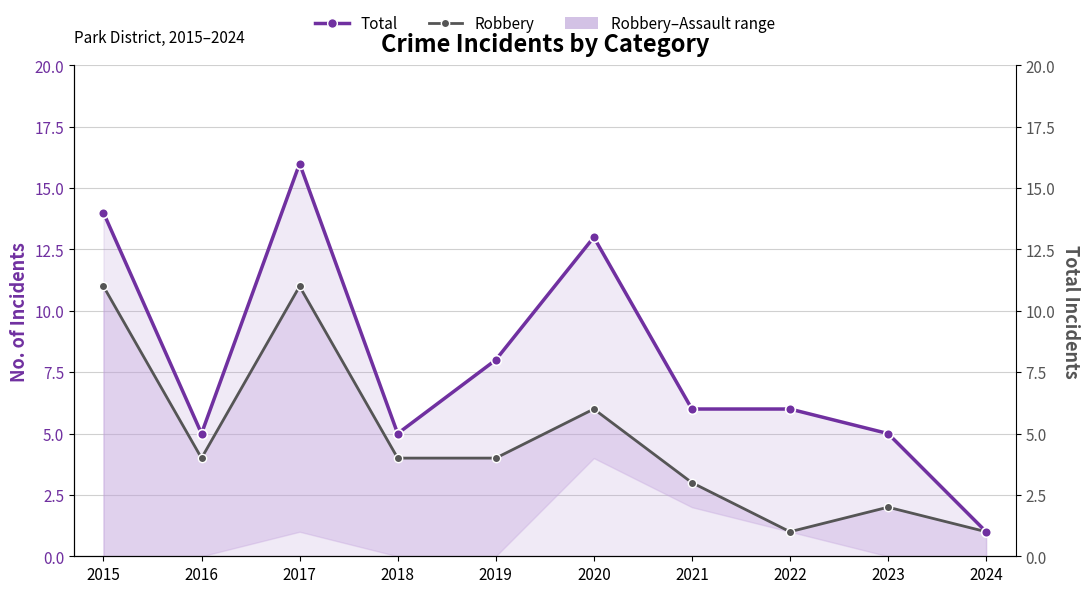

Reading left to right, list all the values displayed in this chart.

Total: 14	5	16	5	8	13	6	6	5	1
Robbery: 11	4	11	4	4	6	3	1	2	1